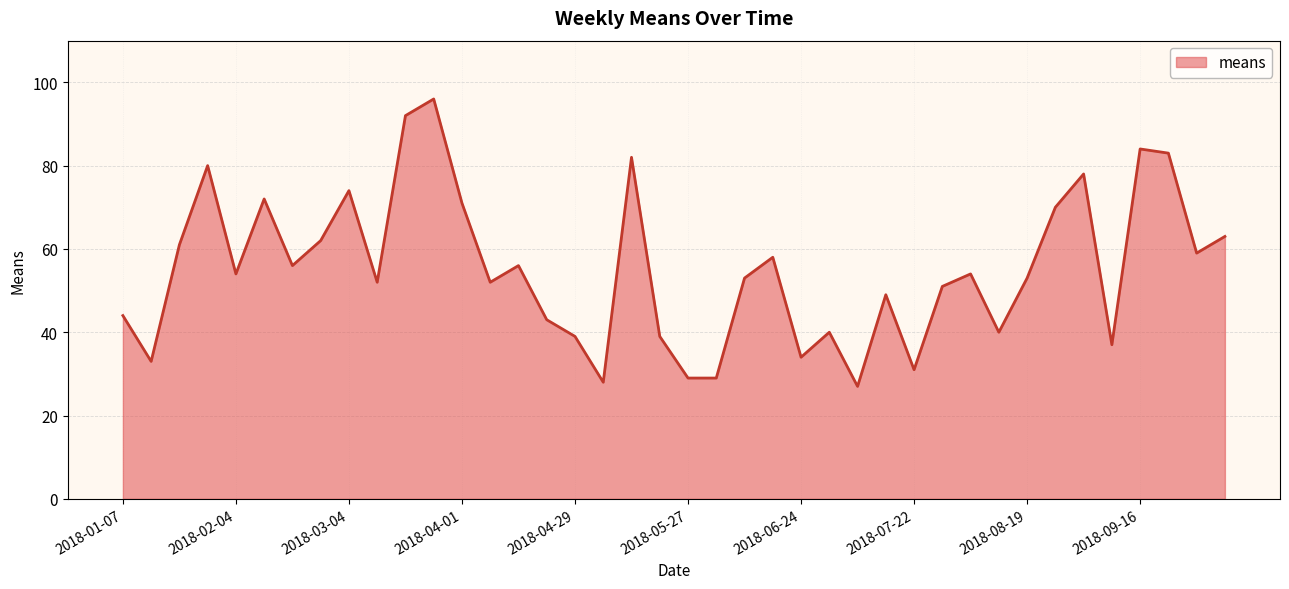

What is the minimum value shown in the chart?

27